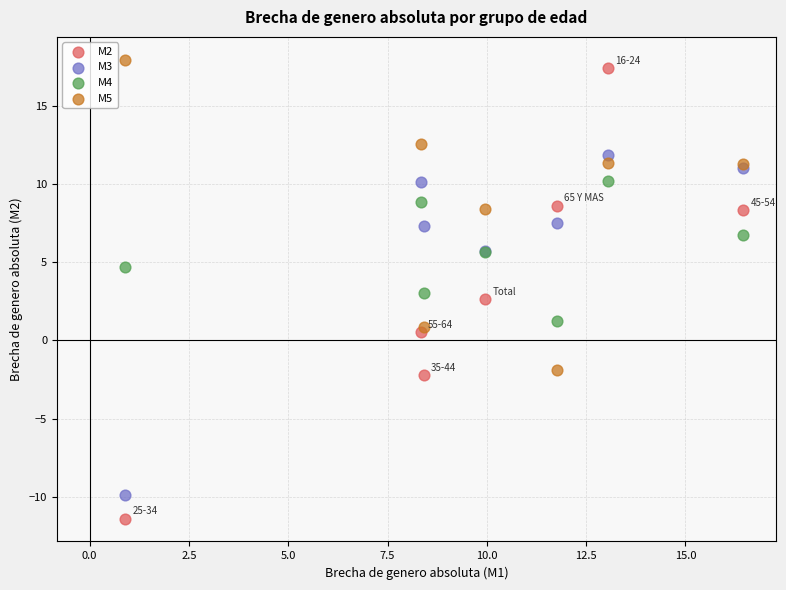

Which series reaches the minimum Y coordinate?

M2